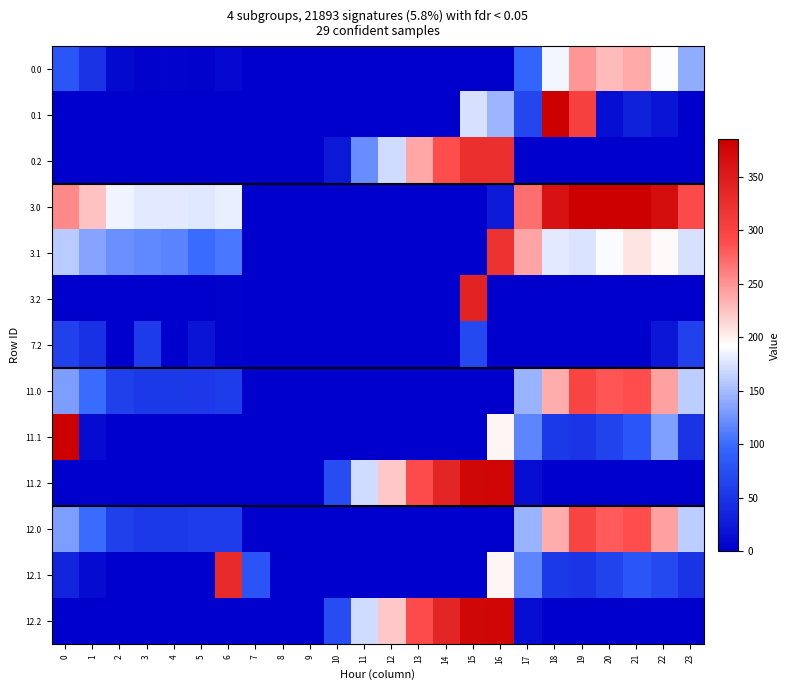

What is the spread (max minus min) of values at 3?

179.4